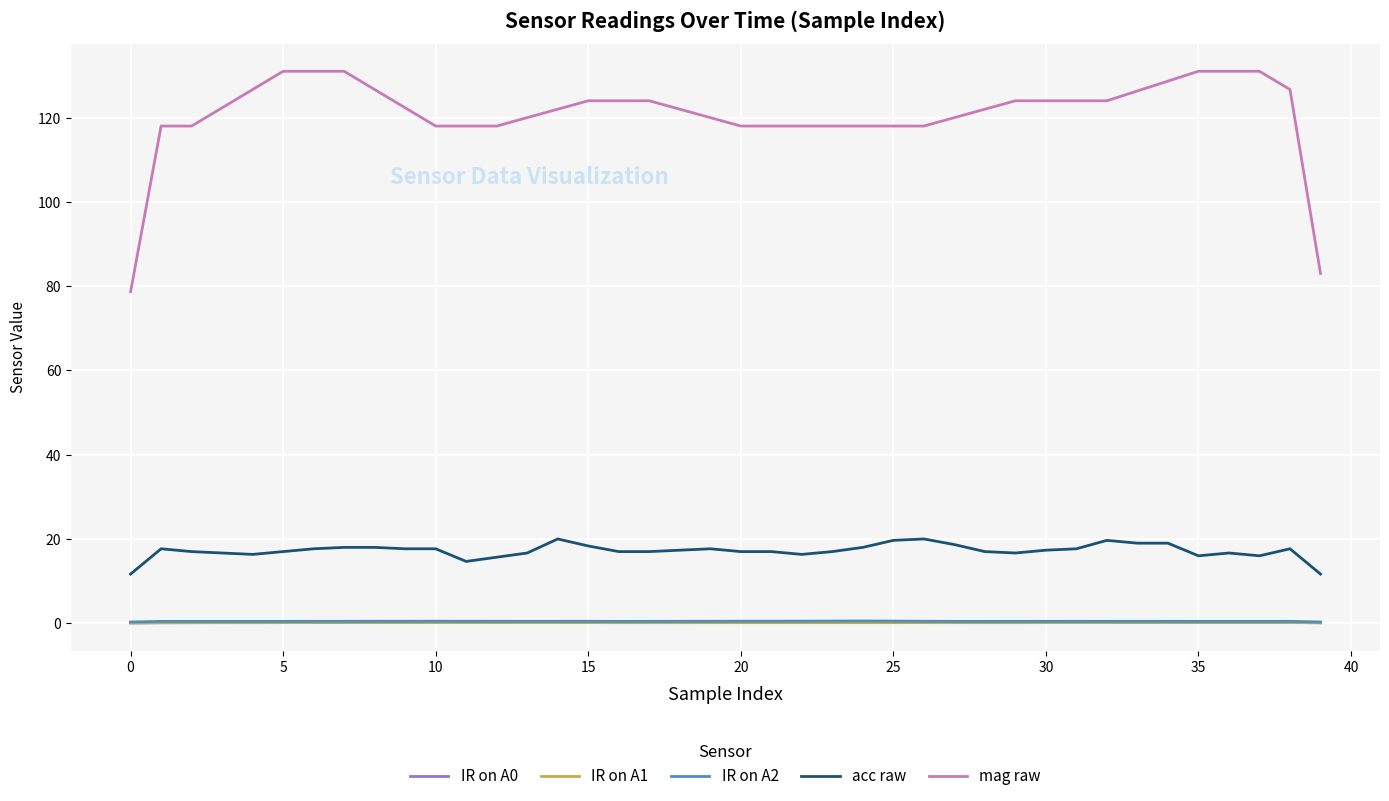

Which series has the largest range (max minus min)?

mag raw